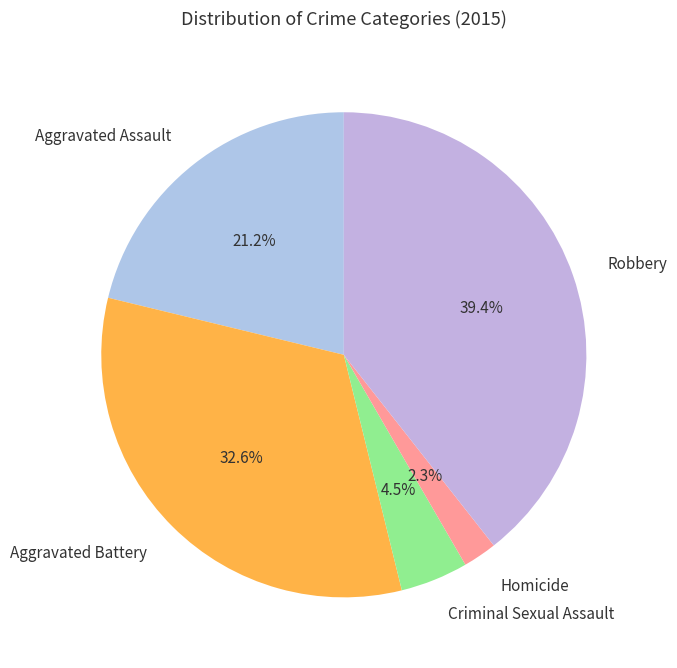

Which category has the biggest portion of the pie?

Robbery